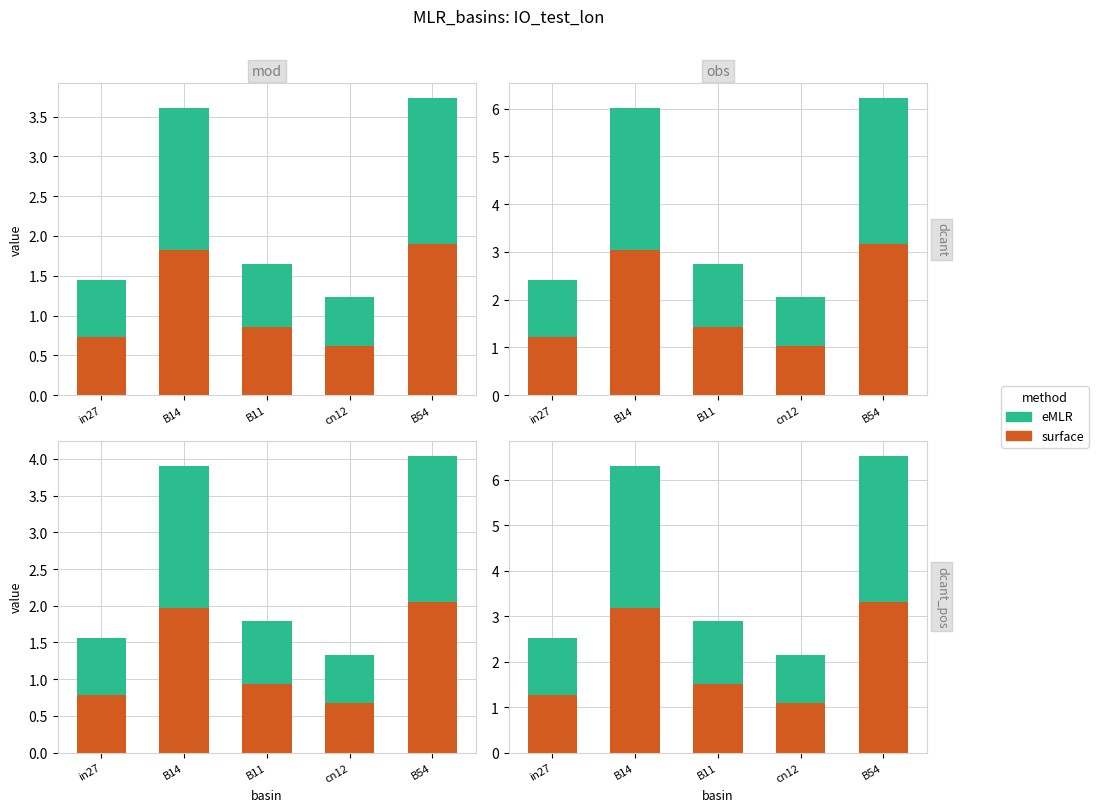

Where is surface nearest to the value 2?

B11